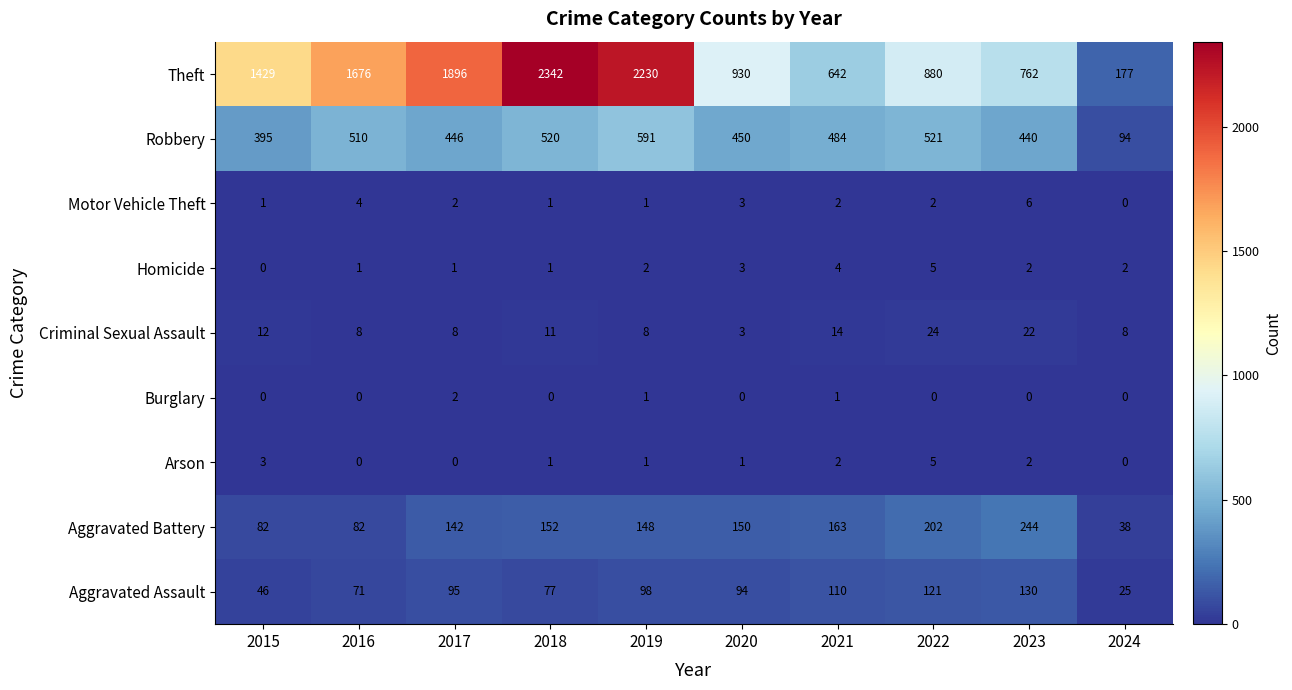

What is the difference between the highest and lowest values at 2021?

641